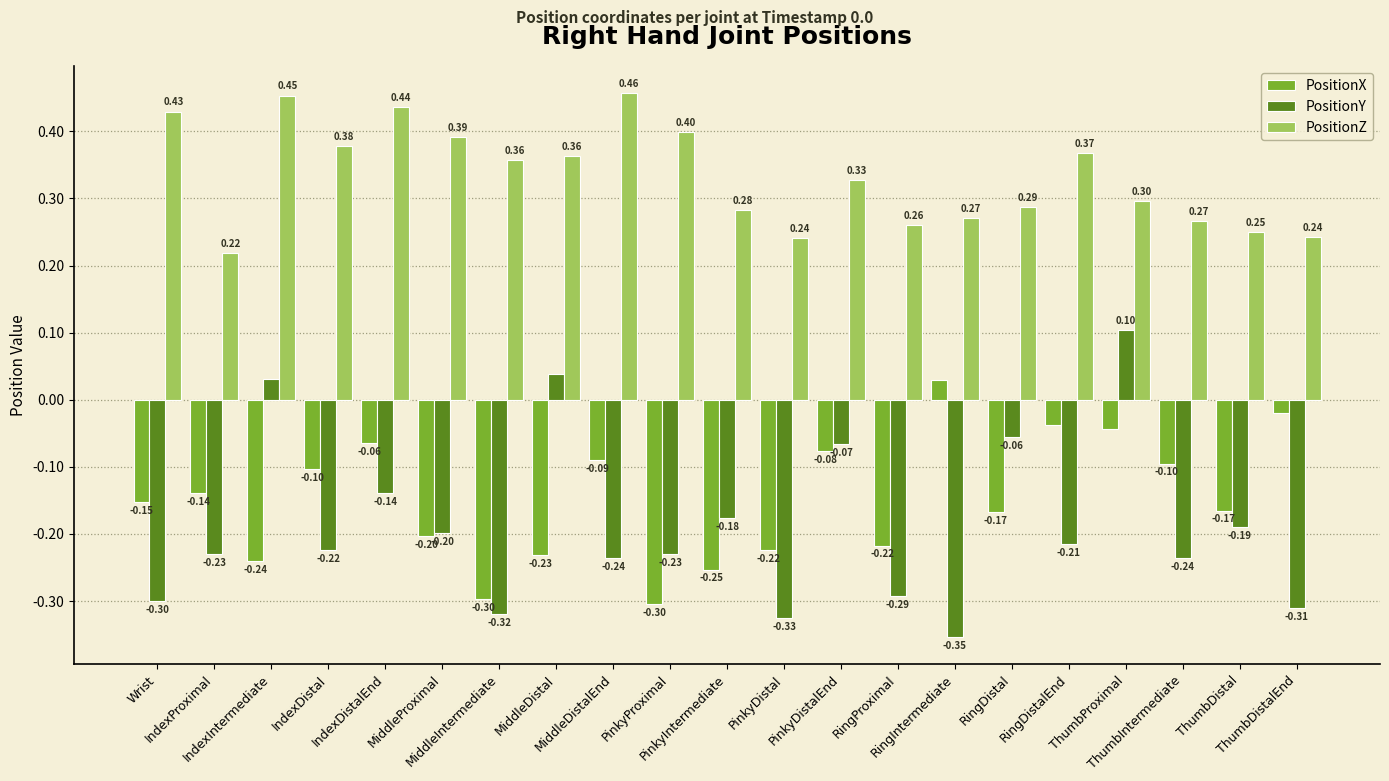

Rank the series by their maximum value, from highest to lowest.

PositionZ, PositionY, PositionX